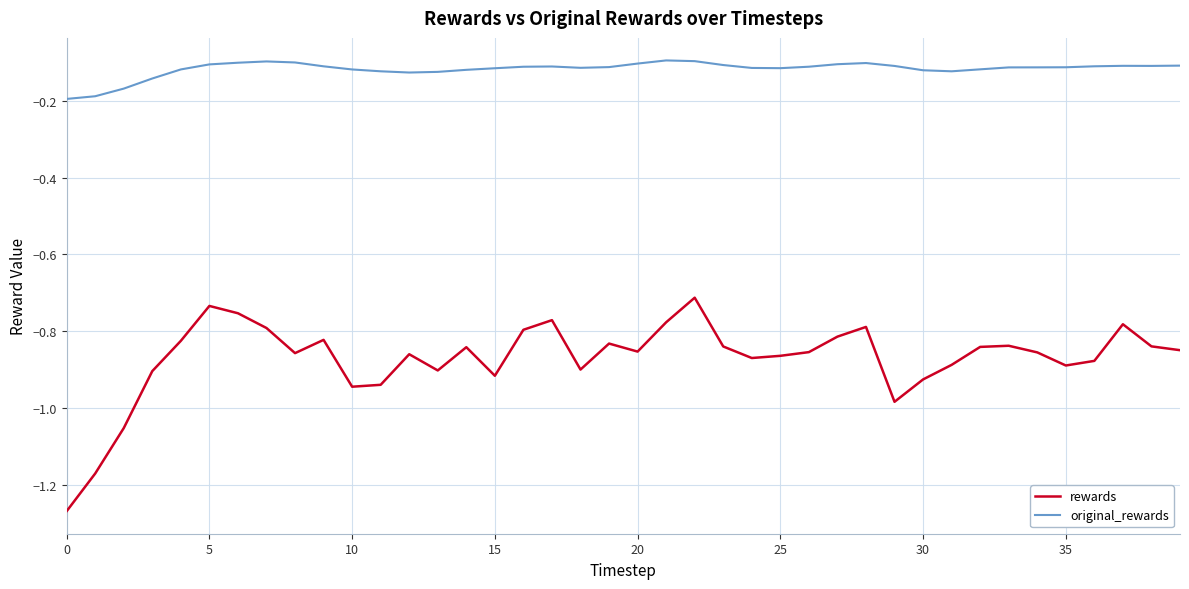

How many distinct data groups are displayed?

2